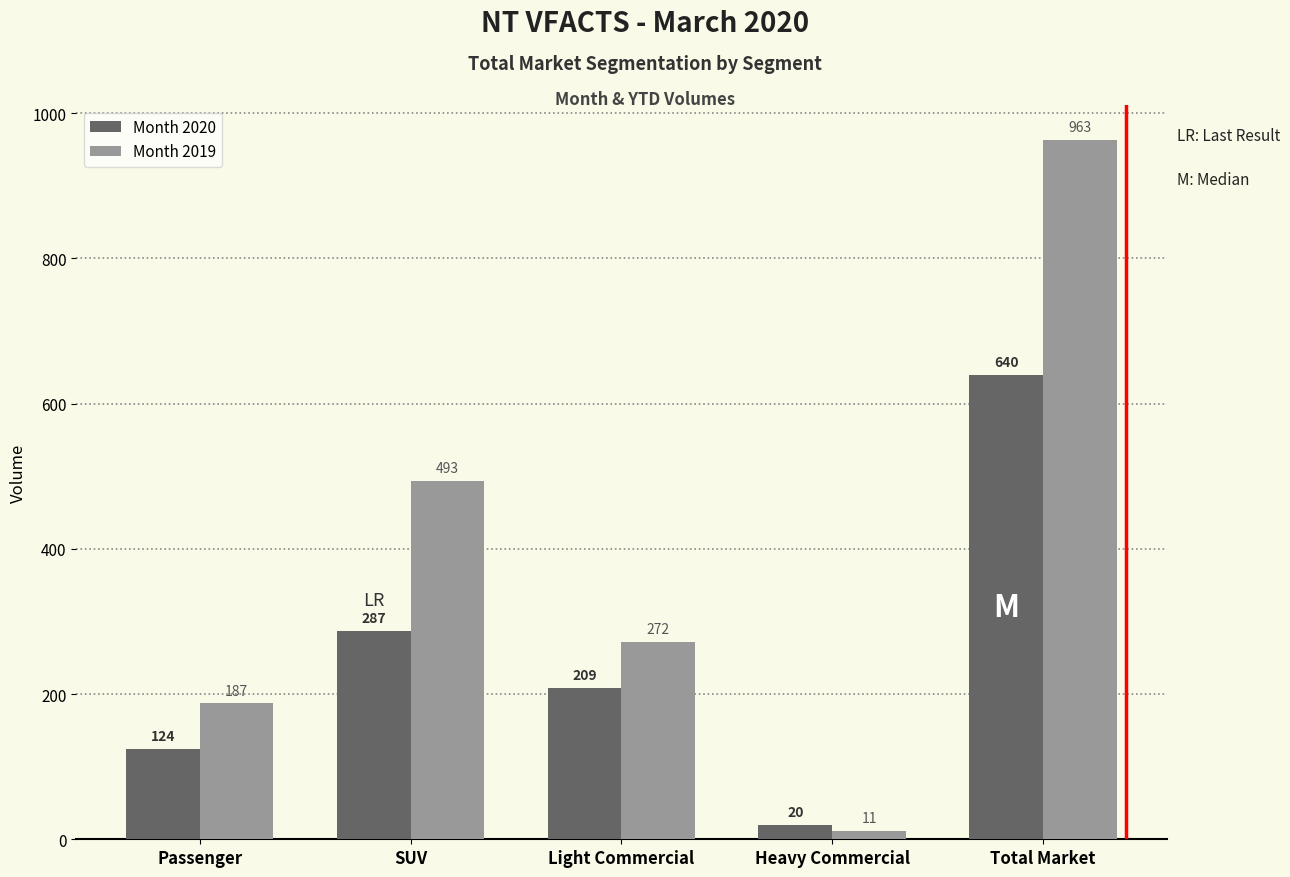

What is the approximate value of Month 2020 at SUV?

287